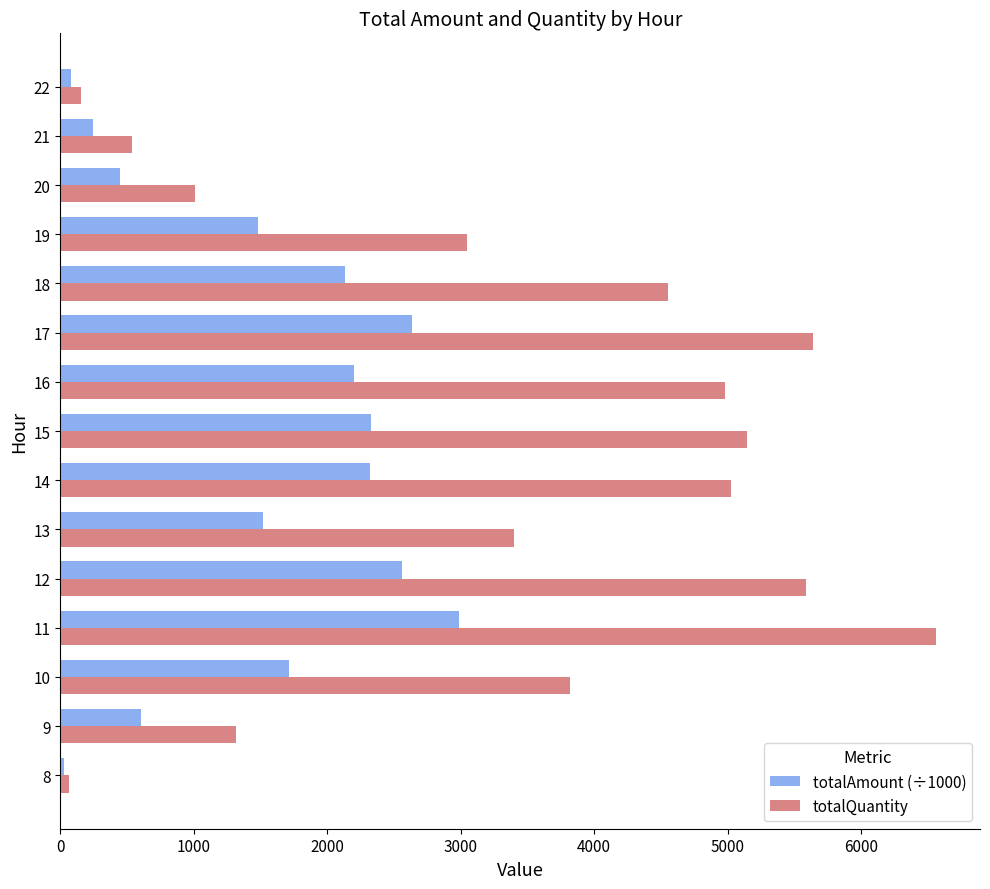

True or false: totalAmount (÷1000) has a value of 3363.1 at 8.

False